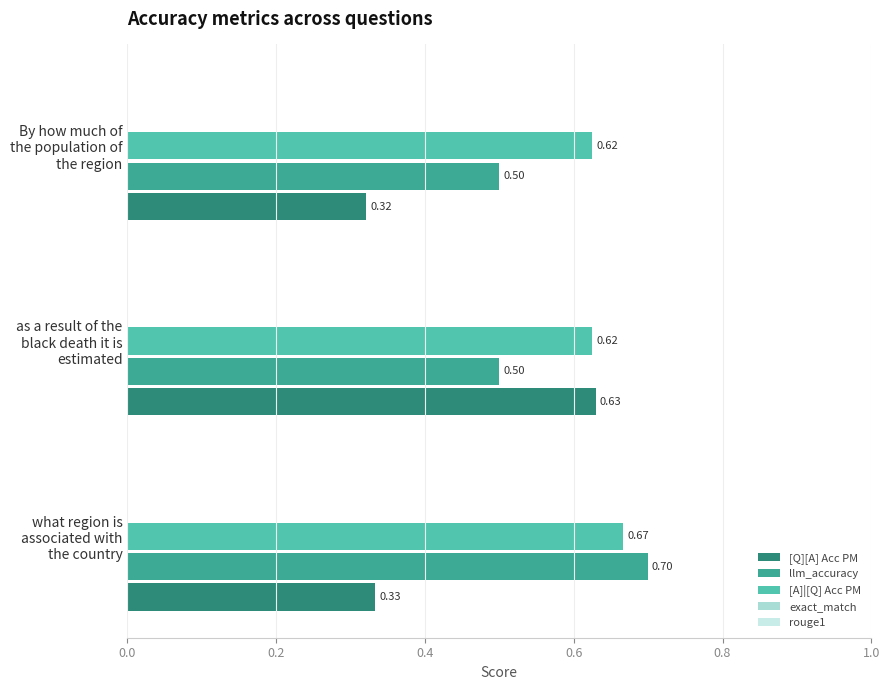

List the series in order of their peak value, lowest first.

[Q][A] Acc PM, [A]|[Q] Acc PM, llm_accuracy